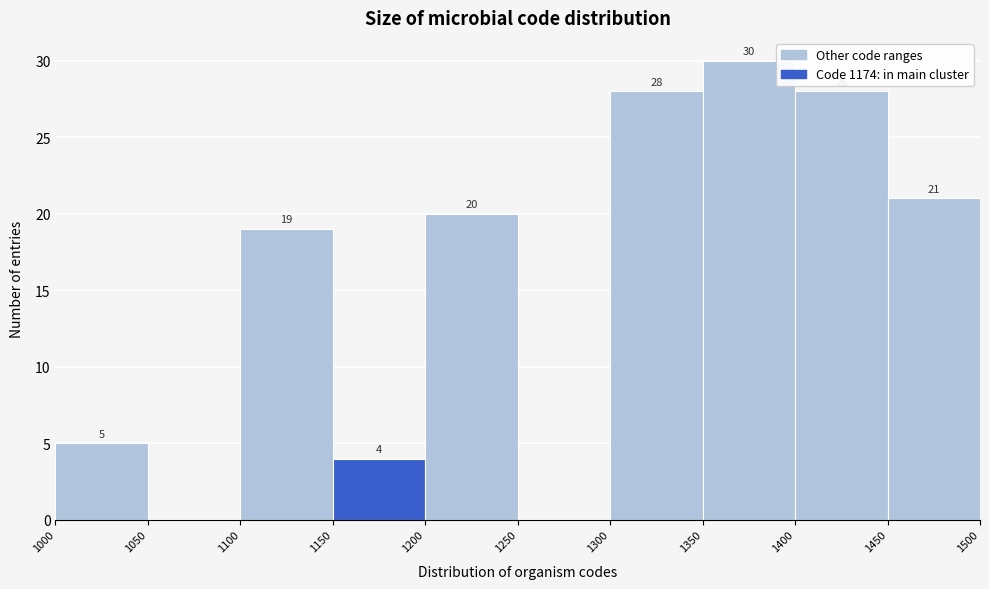

Which range on the x-axis has the tallest bar?

1350 to 1400